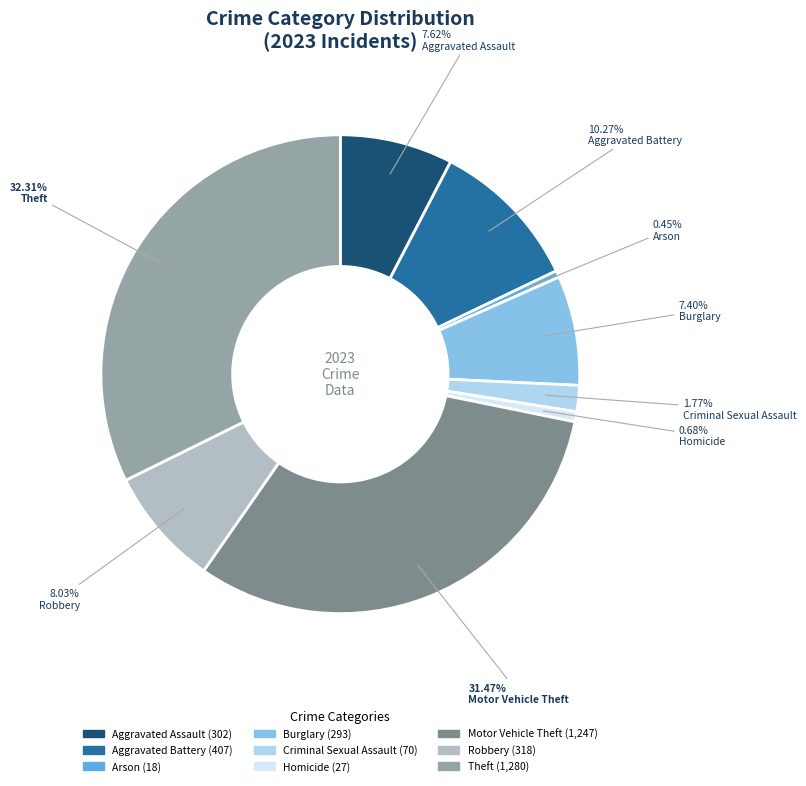

Which category has the biggest portion of the pie?

Theft